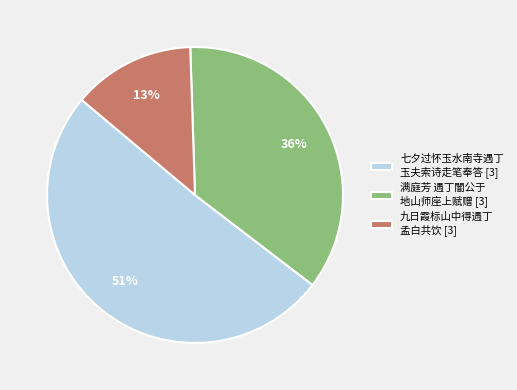

To the nearest percent, what is the average slice percentage?

33%